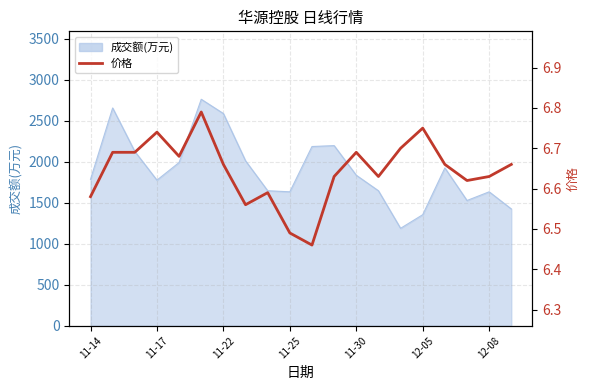

Reading left to right, list all the values displayed in this chart.

6.6	6.7	6.7	6.7	6.7	6.8	6.7	6.6	6.6	6.5	6.5	6.6	6.7	6.6	6.7	6.8	6.7	6.6	6.6	6.7